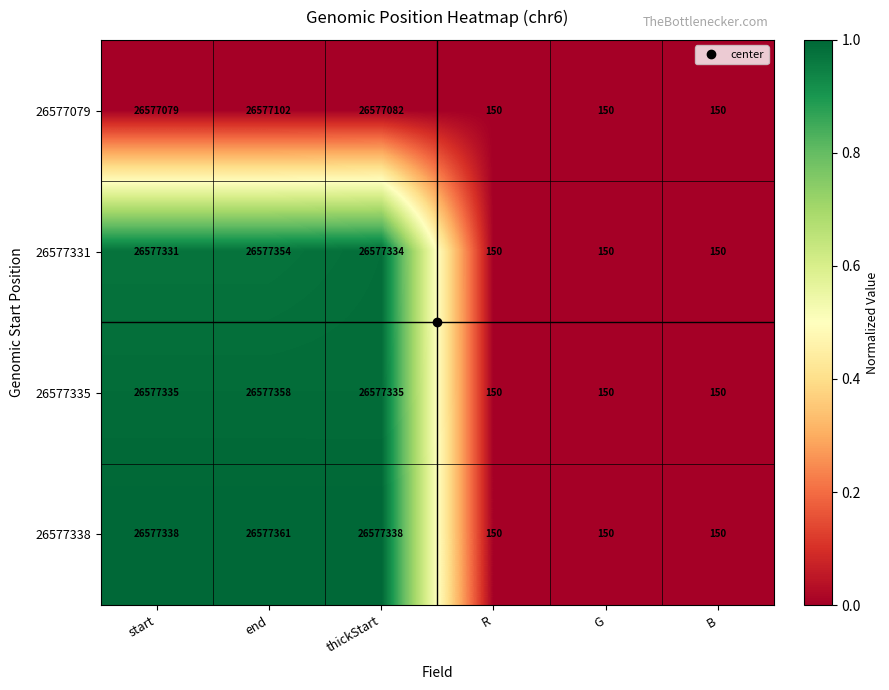

The value of 26577335 at G is 262. True or false?

False